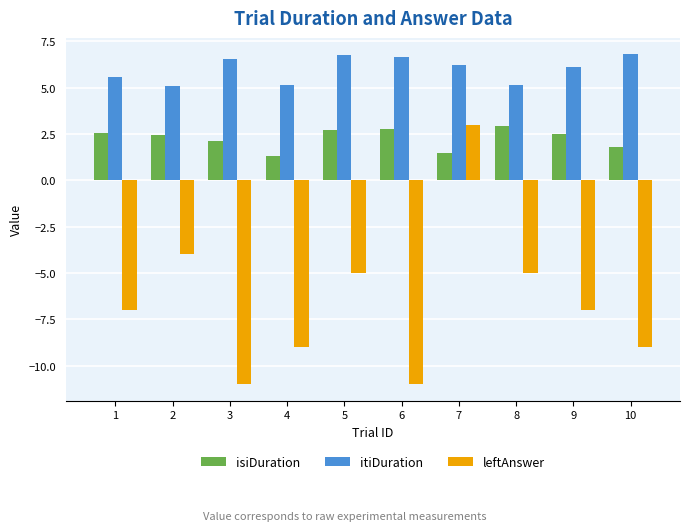

The leftAnswer series shows -5.0 at 8. True or false?

True